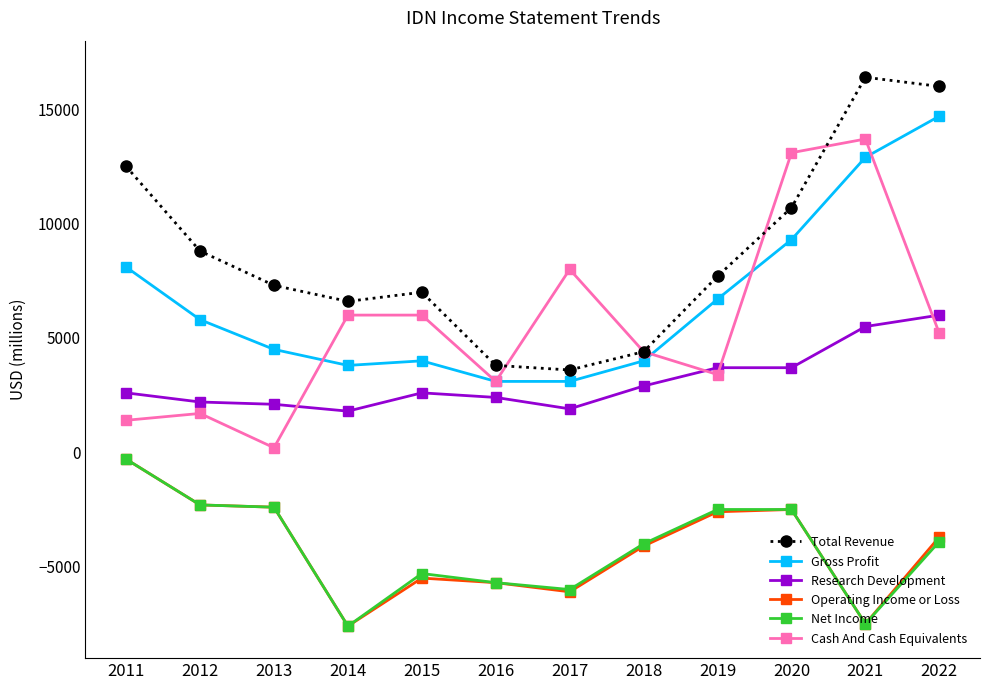

What is the value of the Research Development point at the 4th from the left?

1800